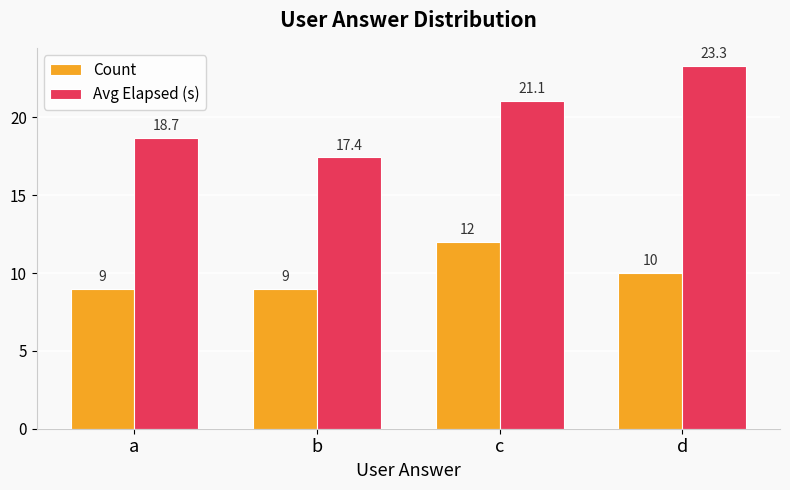

What is the maximum value for Count?

12.0